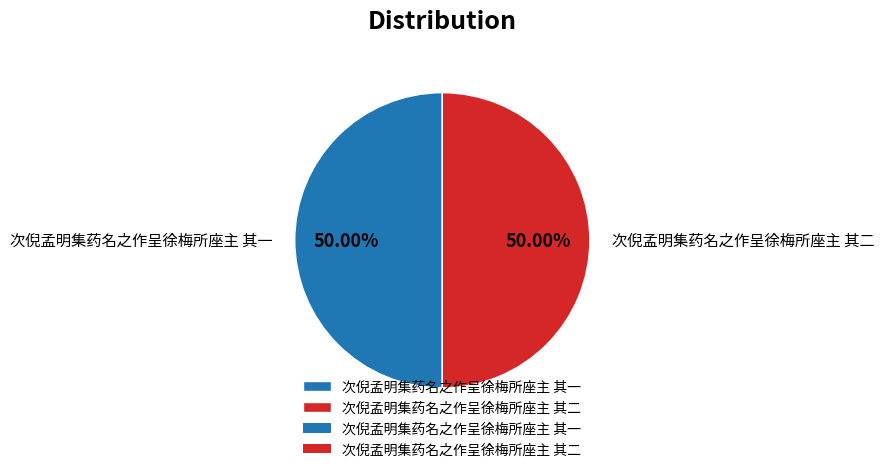

Is it true that 次倪孟明集药名之作呈徐梅所座主 其二 is 63% of the pie?

False